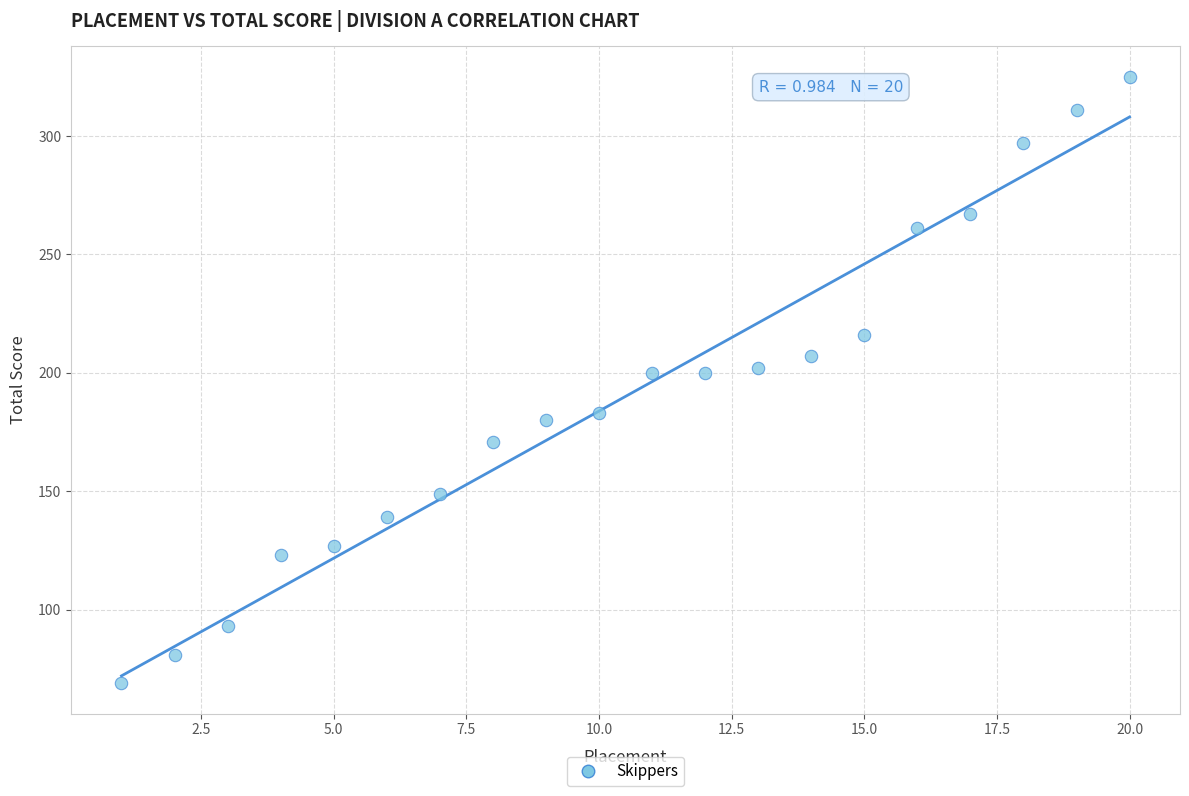

What is the range of Y values (max minus min)?

256